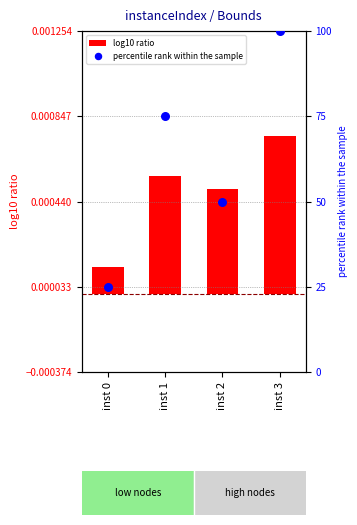

At which category is the sum across all series the highest?

inst 3